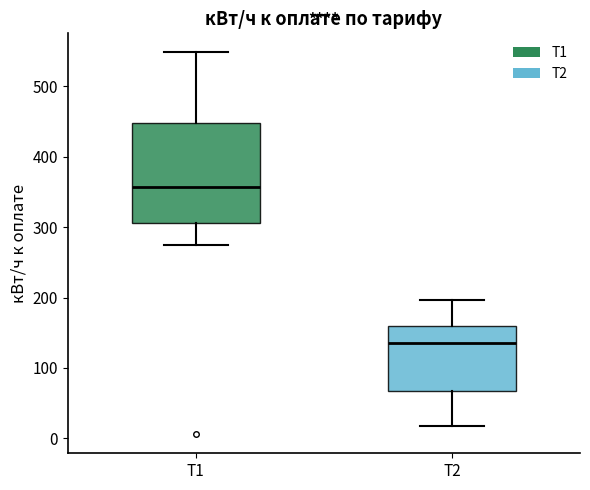

Reading left to right, read every box against the y-axis: the position of its median line, the range the box covers, and the ends of its whiskers. The values are not printed on the chart, so give them approximately, as read against the axis.

Т1: median 360, box 310 to 450, whiskers 270 to 550
Т2: median 140, box 70 to 160, whiskers 20 to 200